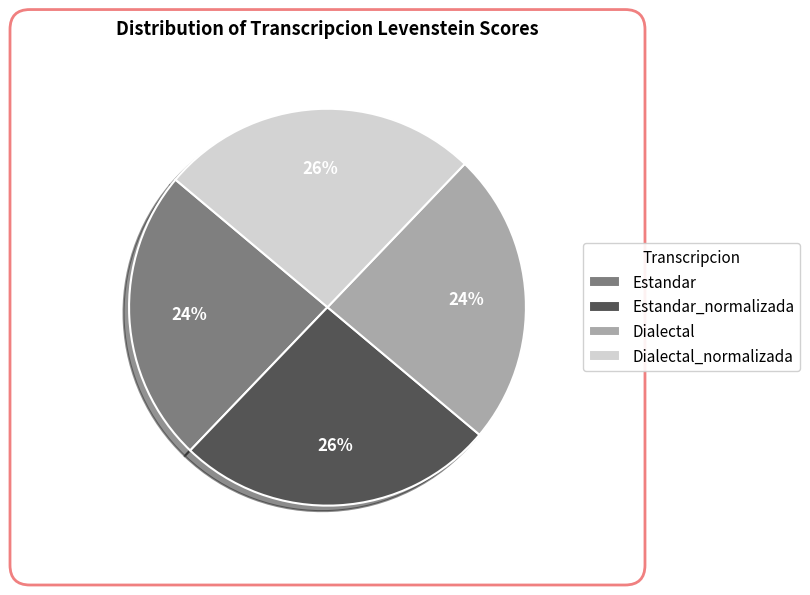

True or false: Dialectal accounts for 24% of the total.

True